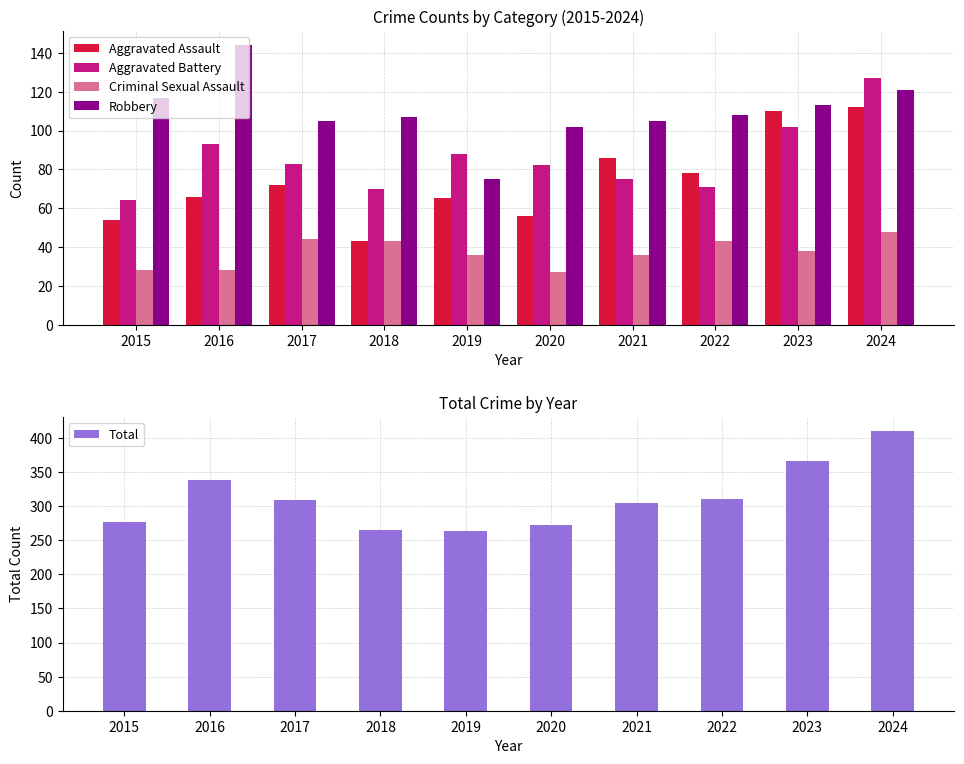

Between 2018 and 2019, which series saw the biggest shift?

Robbery